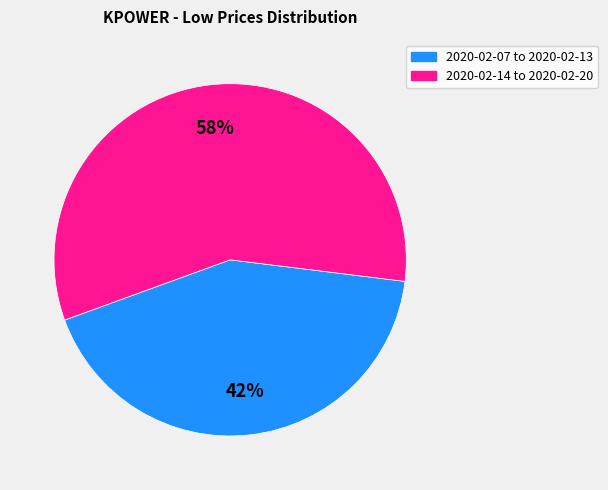

To the nearest percent, what is the average slice percentage?

50%